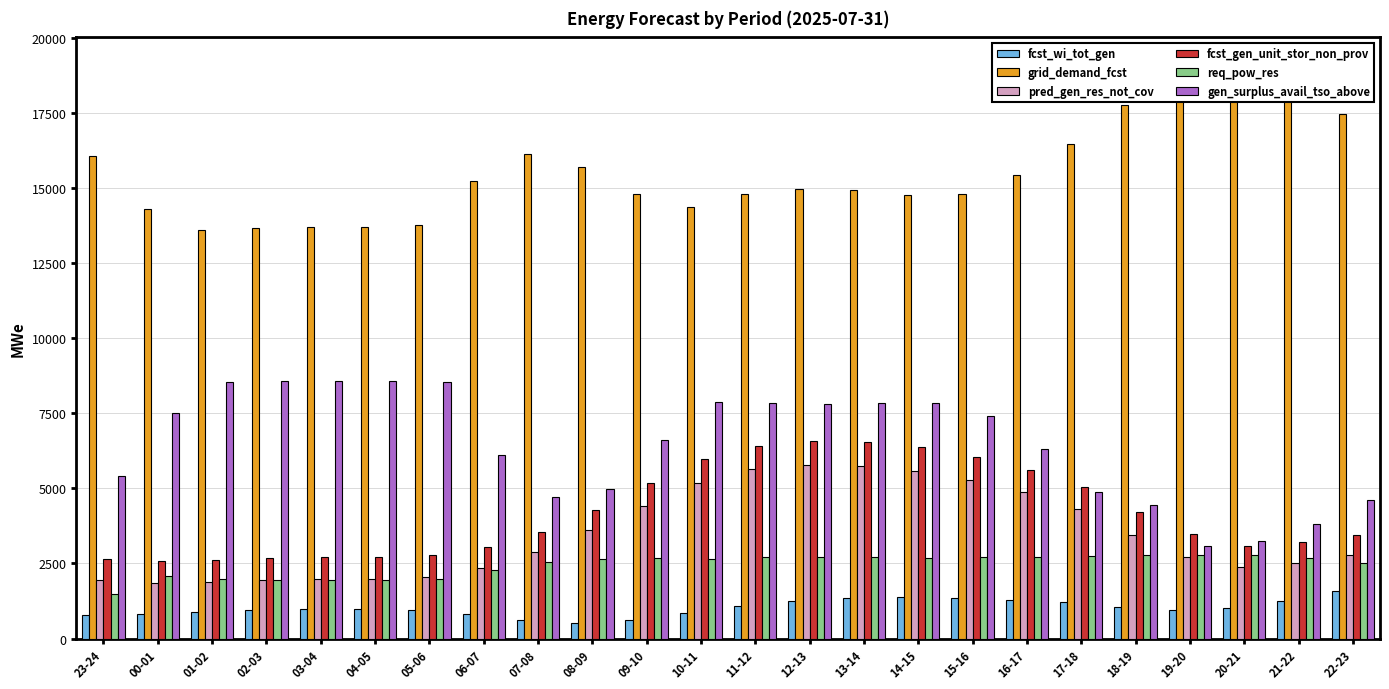

What is the sum of the req_pow_res values at 20-21 and 02-03?

4707